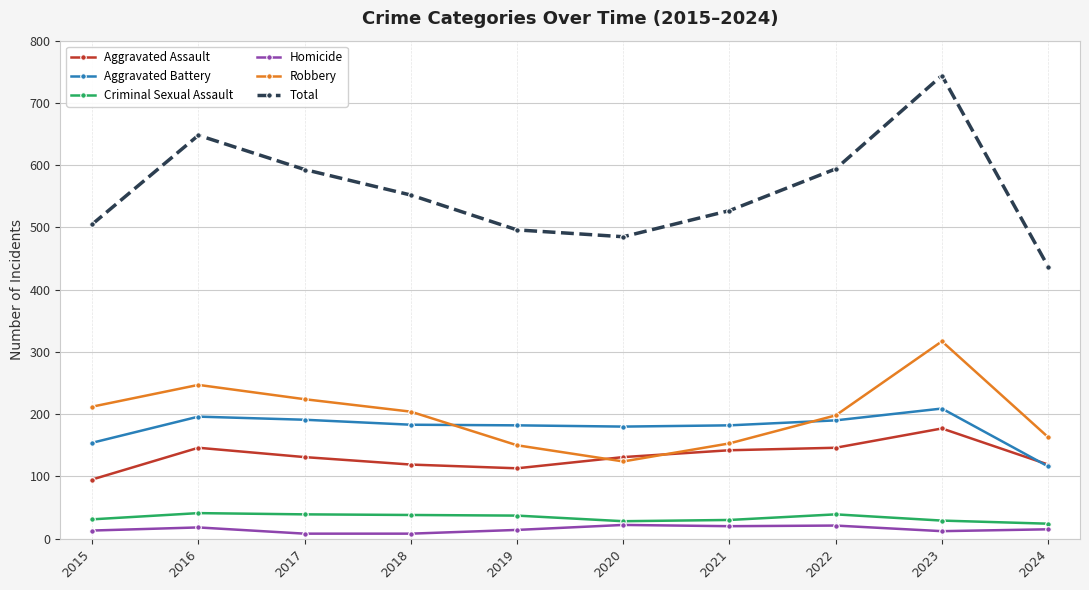

The value of Aggravated Battery at 2015 is 33. True or false?

False